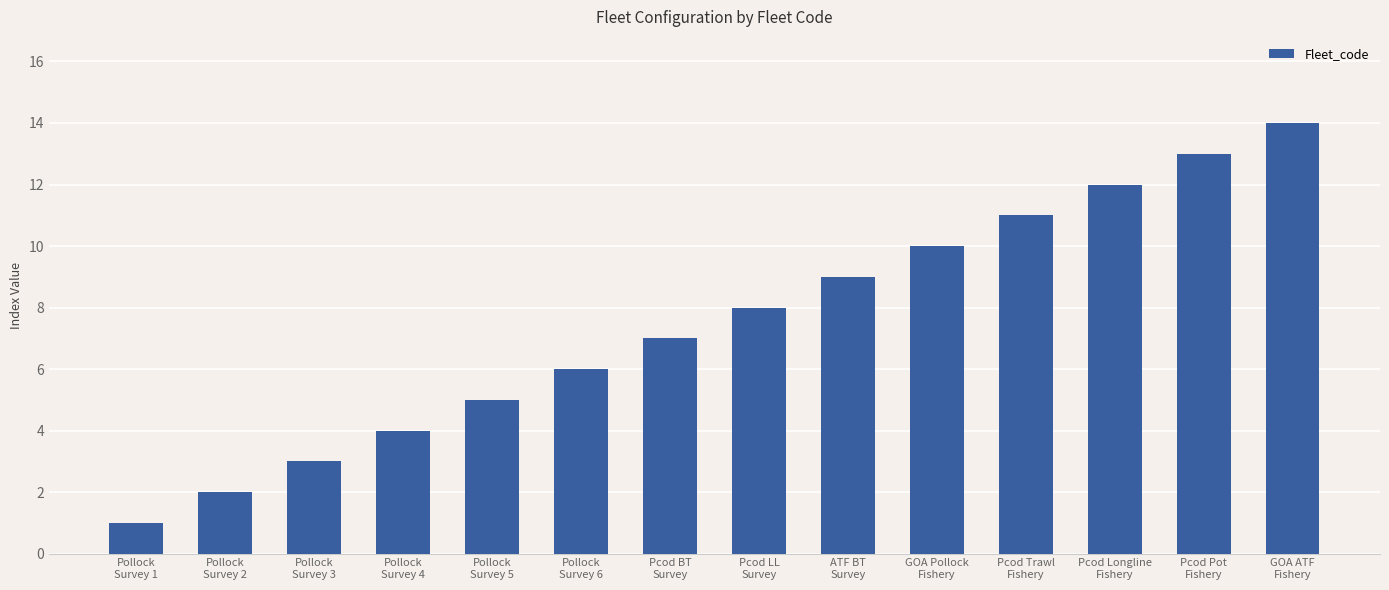

Reading right to left, extract all data points from this chart.

14	13	12	11	10	9	8	7	6	5	4	3	2	1